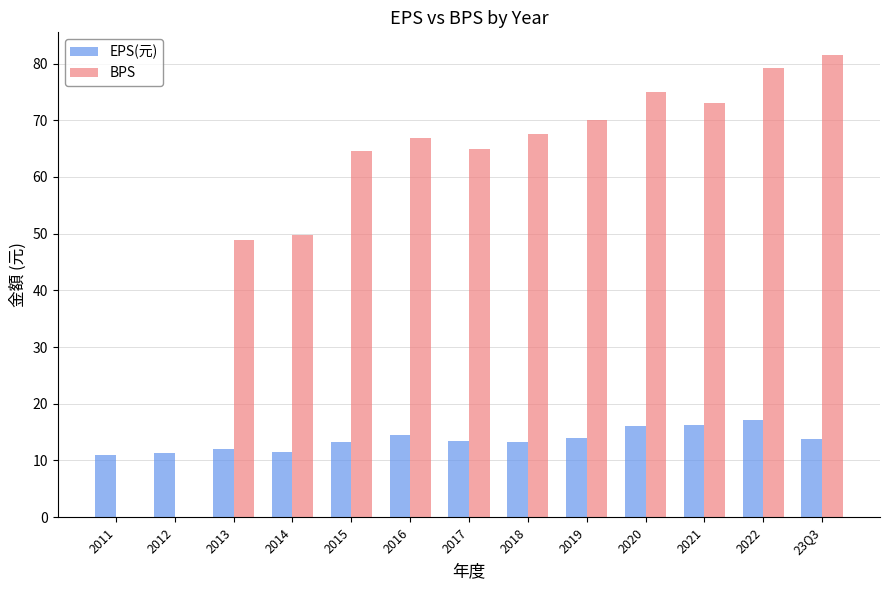

Where does the BPS series first go above 66?

2016